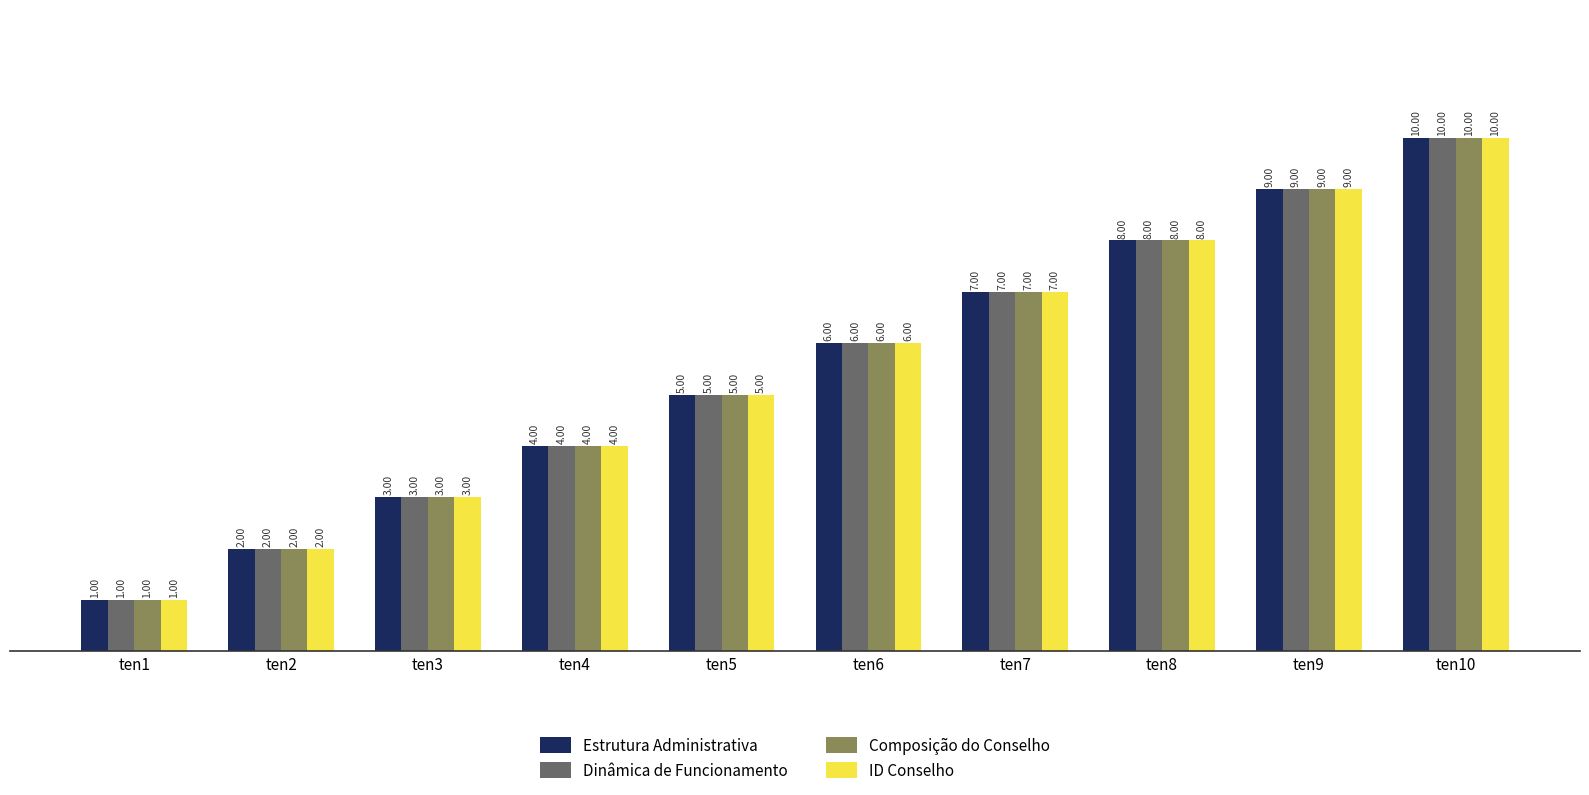

What is the total value across all series at ten10?

40